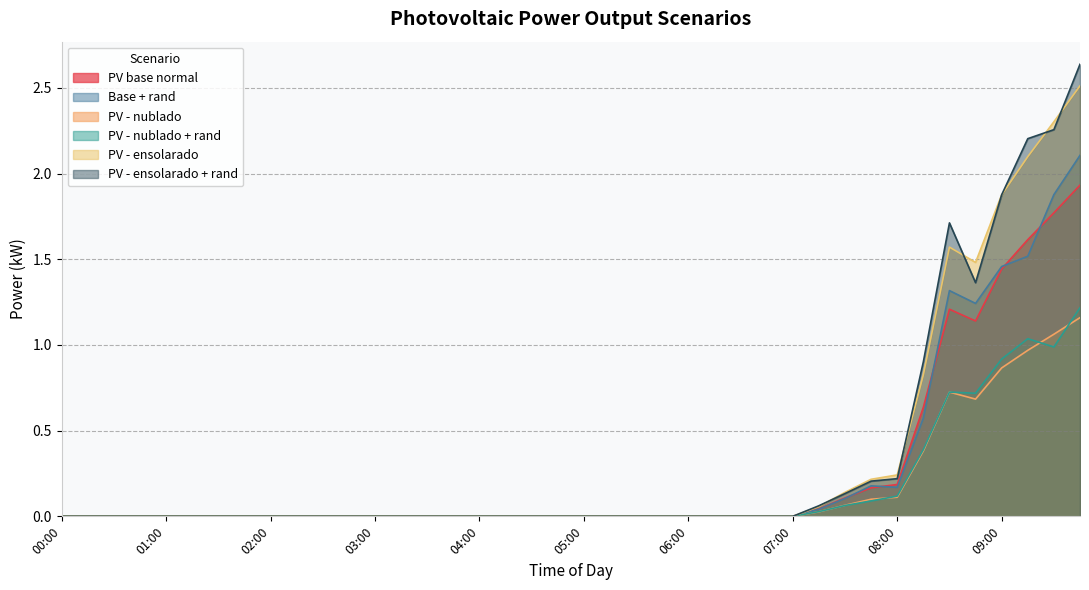

How many positive values does the PV - ensolarado + rand series have?

11